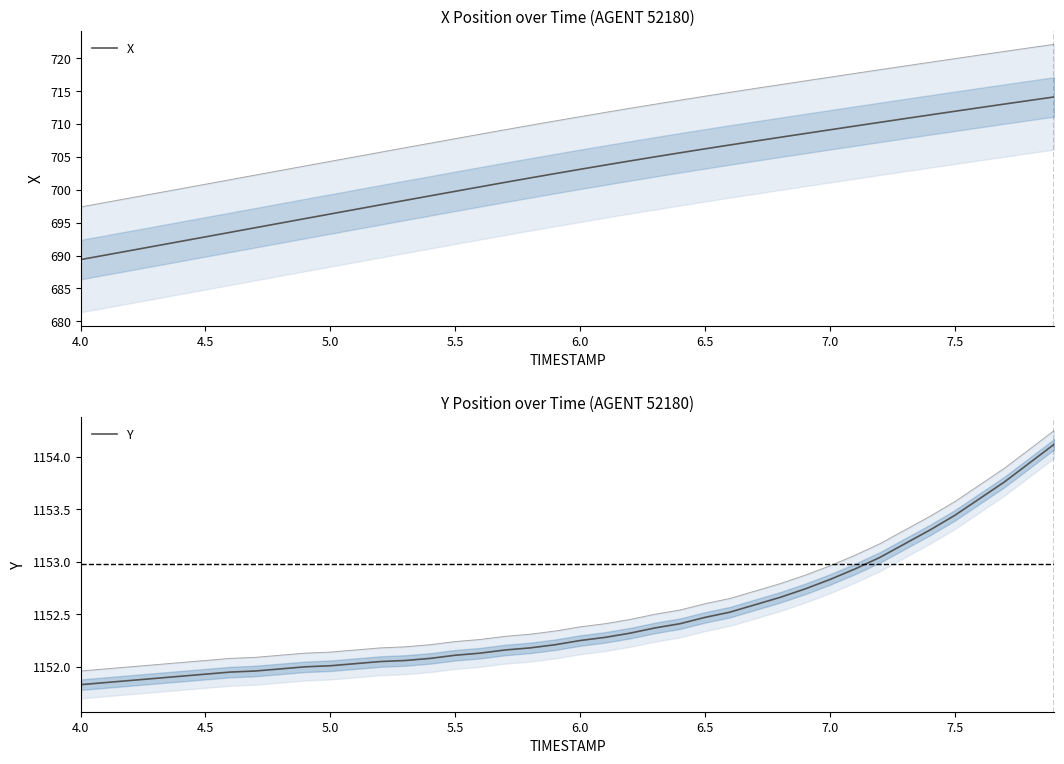

Reading right to left, transcribe all the data shown in this chart.

X: 714.1	713.6	713.0	712.5	711.9	711.4	710.8	710.3	709.7	709.1	708.5	708.0	707.4	706.8	706.2	705.6	705.0	704.4	703.8	703.1	702.5	701.8	701.1	700.5	699.8	699.1	698.4	697.7	697.0	696.3	695.6	694.9	694.2	693.5	692.9	692.2	691.5	690.8	690.1	689.4
Y: 1154.1	1153.9	1153.8	1153.6	1153.4	1153.3	1153.2	1153.0	1152.9	1152.8	1152.7	1152.7	1152.6	1152.5	1152.5	1152.4	1152.4	1152.3	1152.3	1152.2	1152.2	1152.2	1152.2	1152.1	1152.1	1152.1	1152.1	1152.0	1152.0	1152.0	1152.0	1152.0	1152.0	1152.0	1151.9	1151.9	1151.9	1151.9	1151.8	1151.8